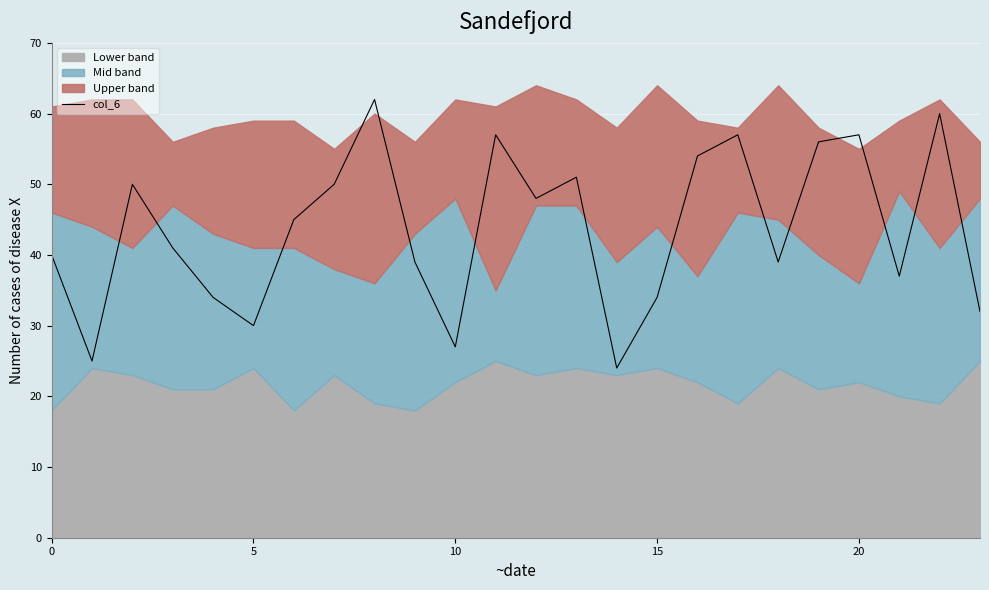

True or false: there are more than 2 points higher than both neighbors.

True